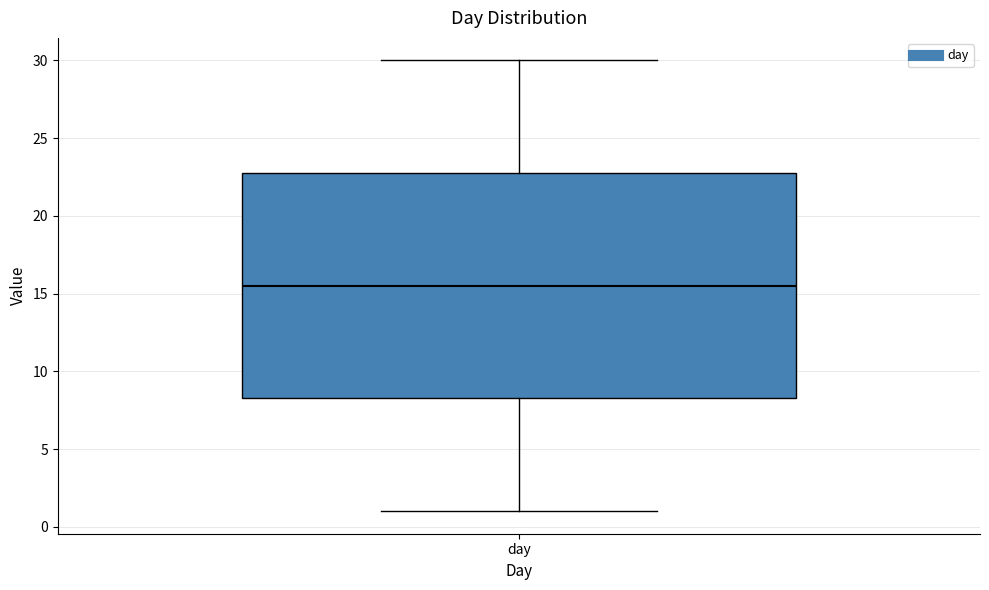

Where does the lower whisker of the box for day end on the y-axis? The values are not printed on the chart, so give them approximately, as read against the axis.

1.0